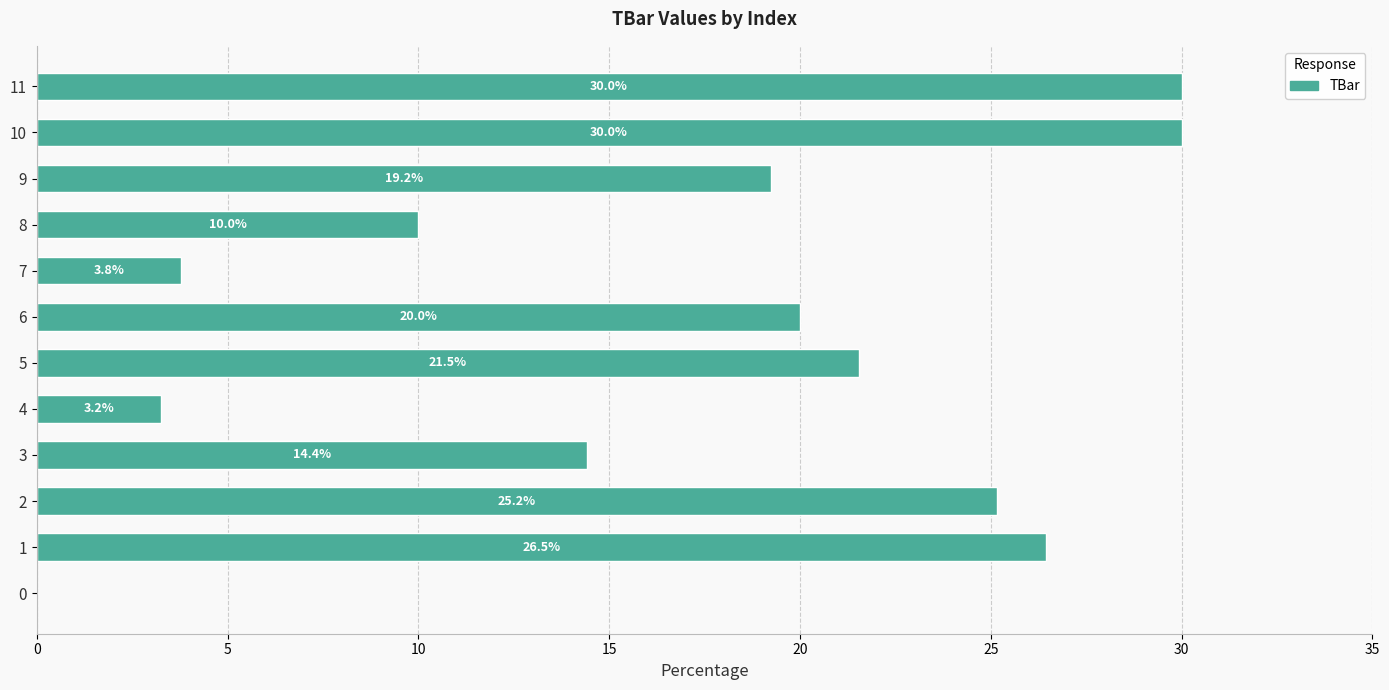

Reading top to bottom, what are all the values shown in this chart?

11=30.0	10=30.0	9=19.2	8=10.0	7=3.8	6=20.0	5=21.5	4=3.2	3=14.4	2=25.2	1=26.5	0=0.0